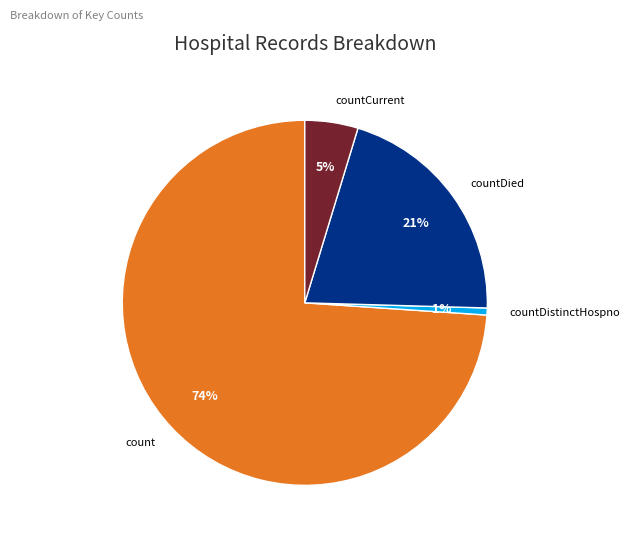

To the nearest percent, what percentage of the pie is countCurrent?

5%